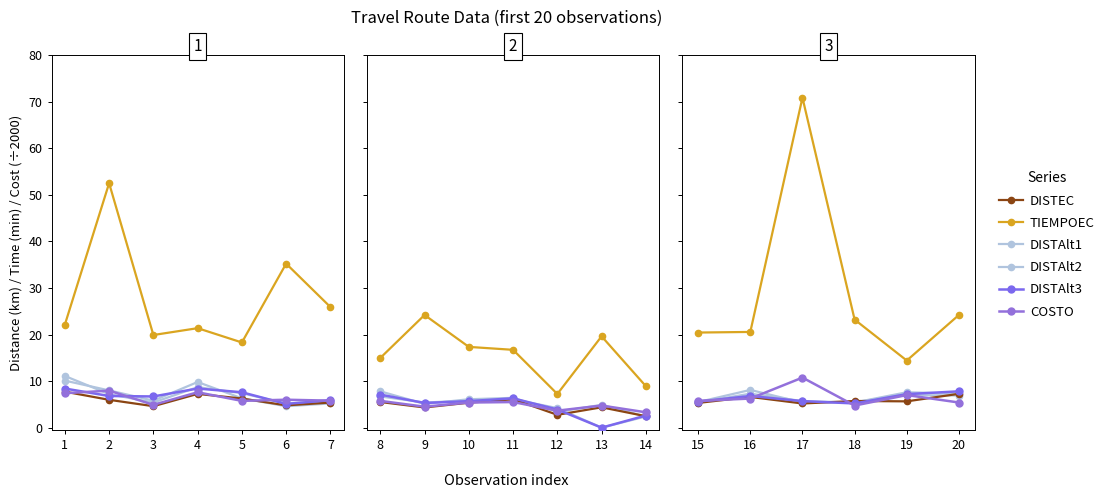

List the series in order of their peak value, lowest first.

DISTEC, DISTAlt1, DISTAlt3, DISTAlt2, COSTO, TIEMPOEC